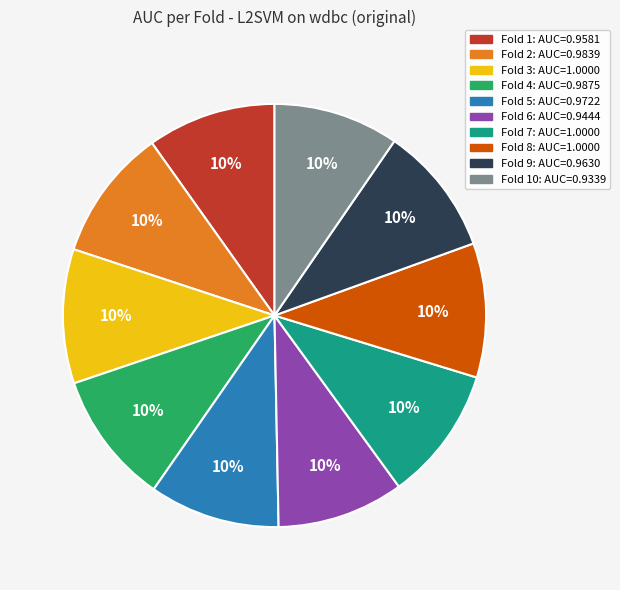

Does any single category account for the majority?

No